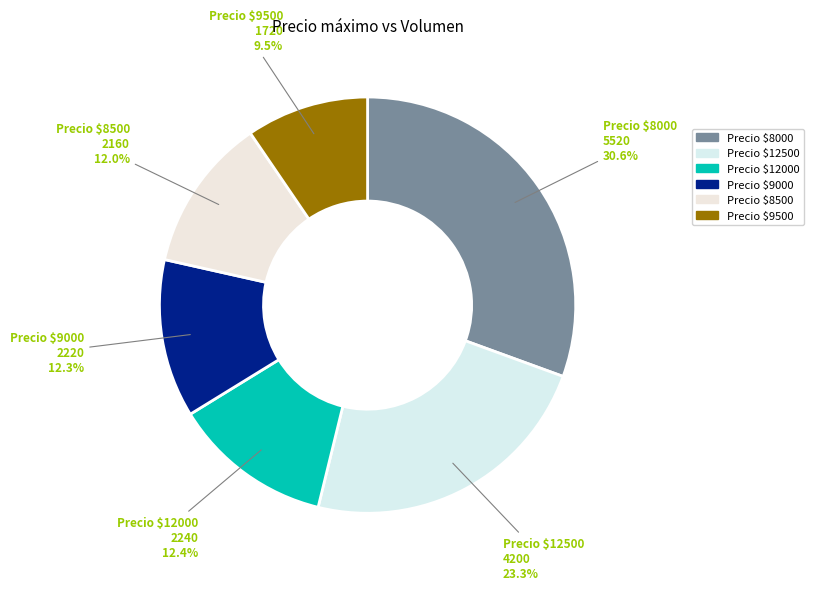

How many segments does this pie chart have?

6